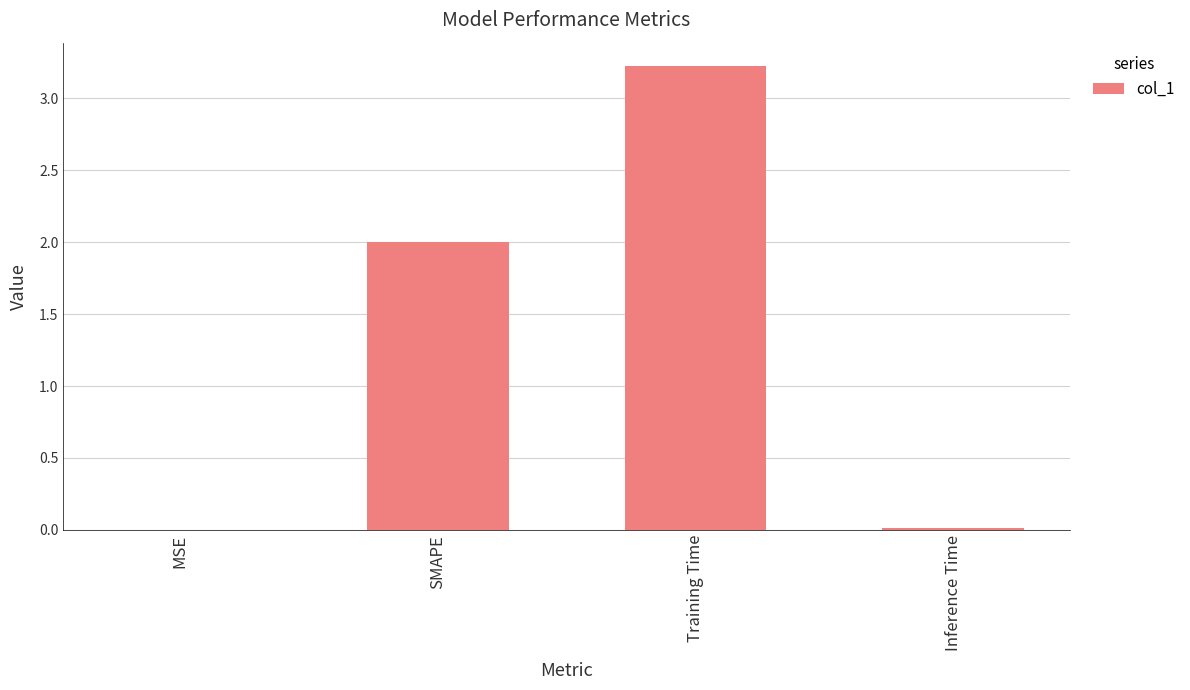

Which label corresponds to the largest value in the chart?

Training Time